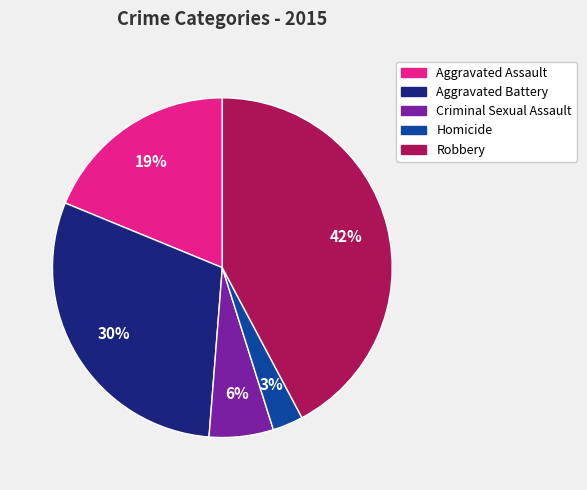

What is the ratio of the value at Homicide to the value at Robbery?

0.1